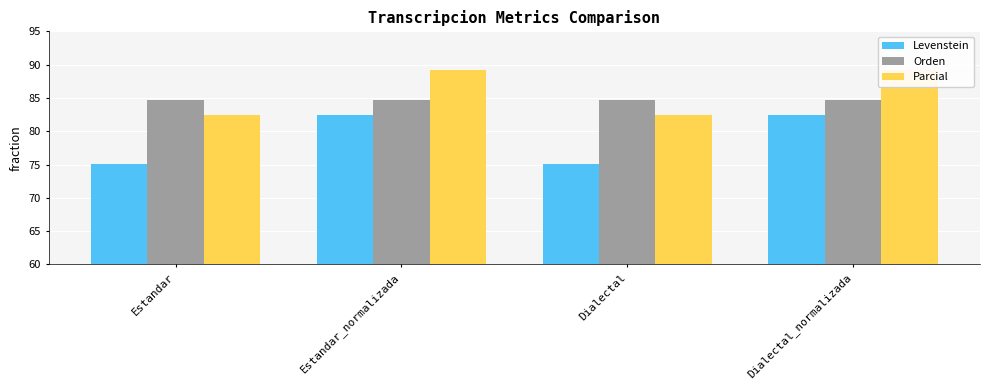

List the series in order of their overall mean, highest first.

Parcial, Orden, Levenstein